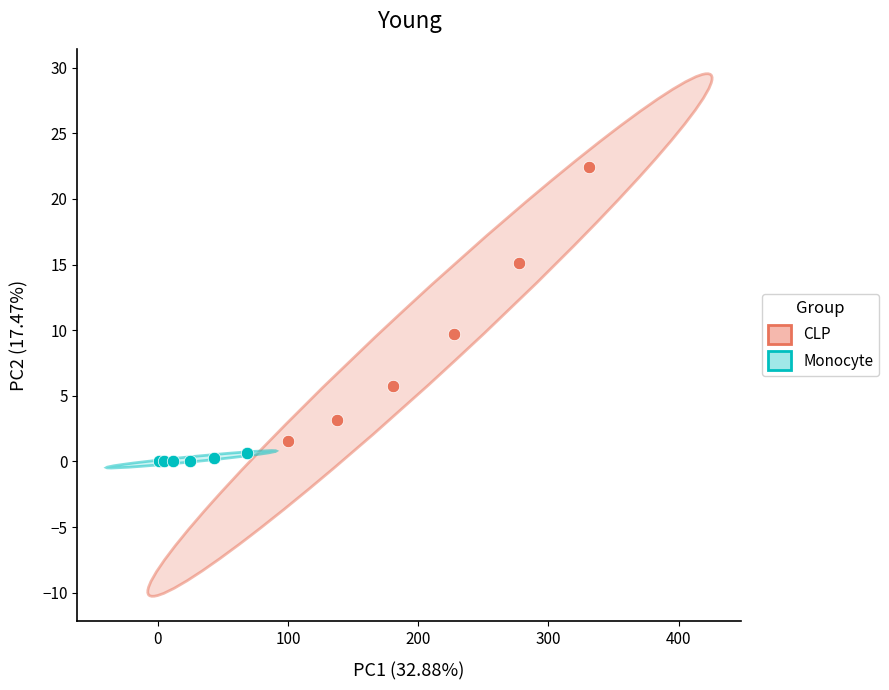

Which series has the widest spread of Y values?

CLP